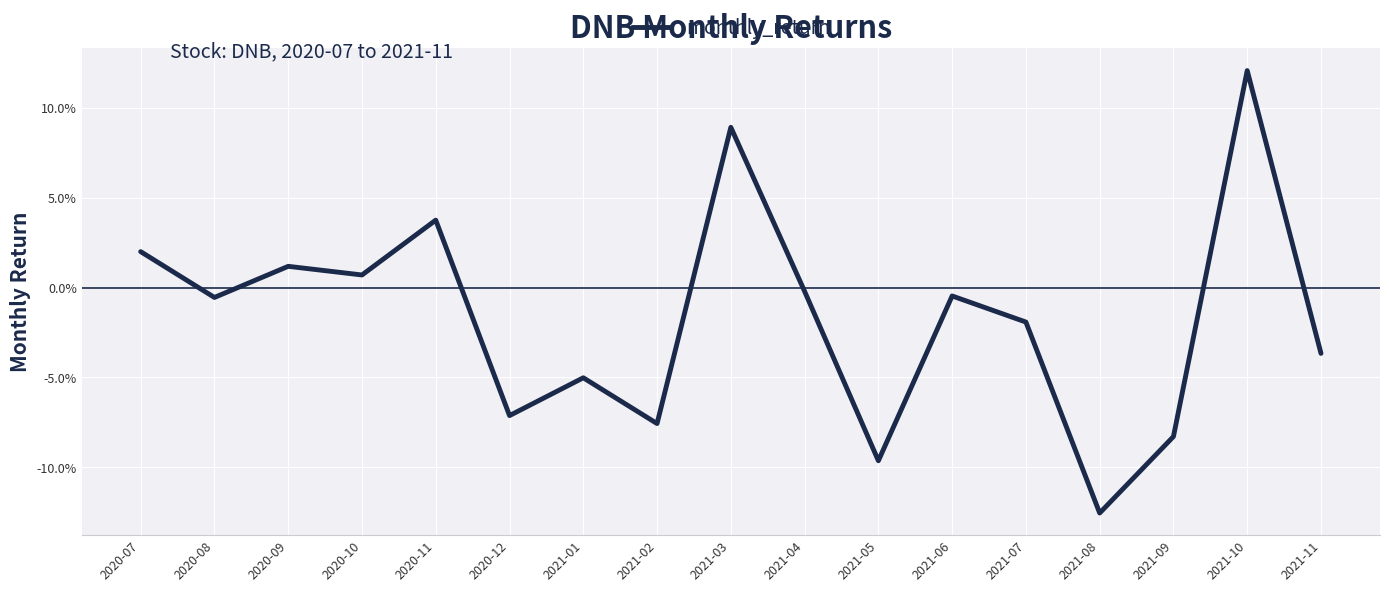

Reading left to right, extract all data points from this chart.

2020-07=0.0	2020-08=-0.0	2020-09=0.0	2020-10=0.0	2020-11=0.0	2020-12=-0.1	2021-01=-0.1	2021-02=-0.1	2021-03=0.1	2021-04=-0.0	2021-05=-0.1	2021-06=-0.0	2021-07=-0.0	2021-08=-0.1	2021-09=-0.1	2021-10=0.1	2021-11=-0.0